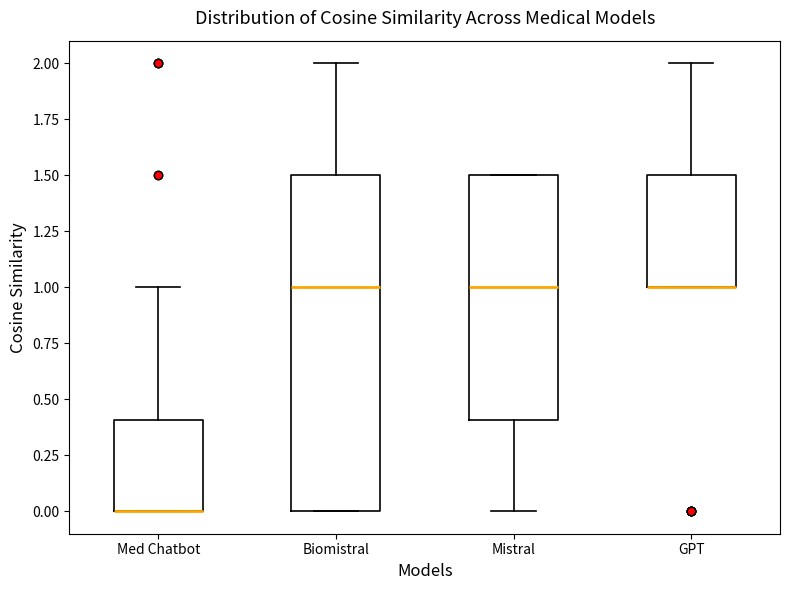

Comparing the boxes themselves (not the whiskers), which one is the tallest?

Biomistral